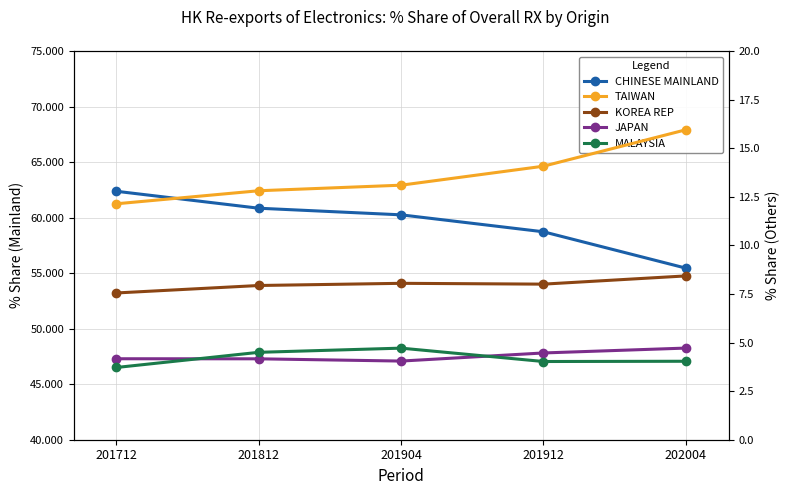

Reading left to right, what are all the values shown in this chart?

CHINESE MAINLAND: 62.4	60.8	60.2	58.7	55.5
TAIWAN: 12.1	12.8	13.1	14.1	15.9
KOREA REP: 7.6	7.9	8.0	8.0	8.4
JAPAN: 4.2	4.2	4.0	4.5	4.7
MALAYSIA: 3.7	4.5	4.7	4.0	4.0